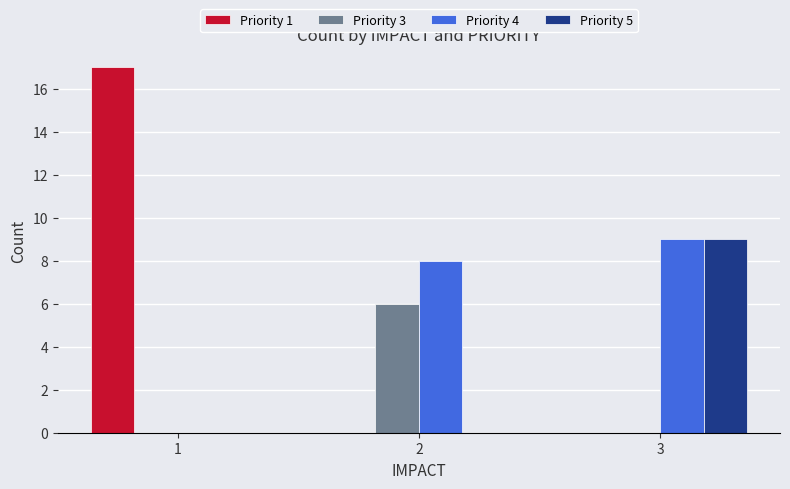

What is the maximum value for Priority 4?

9